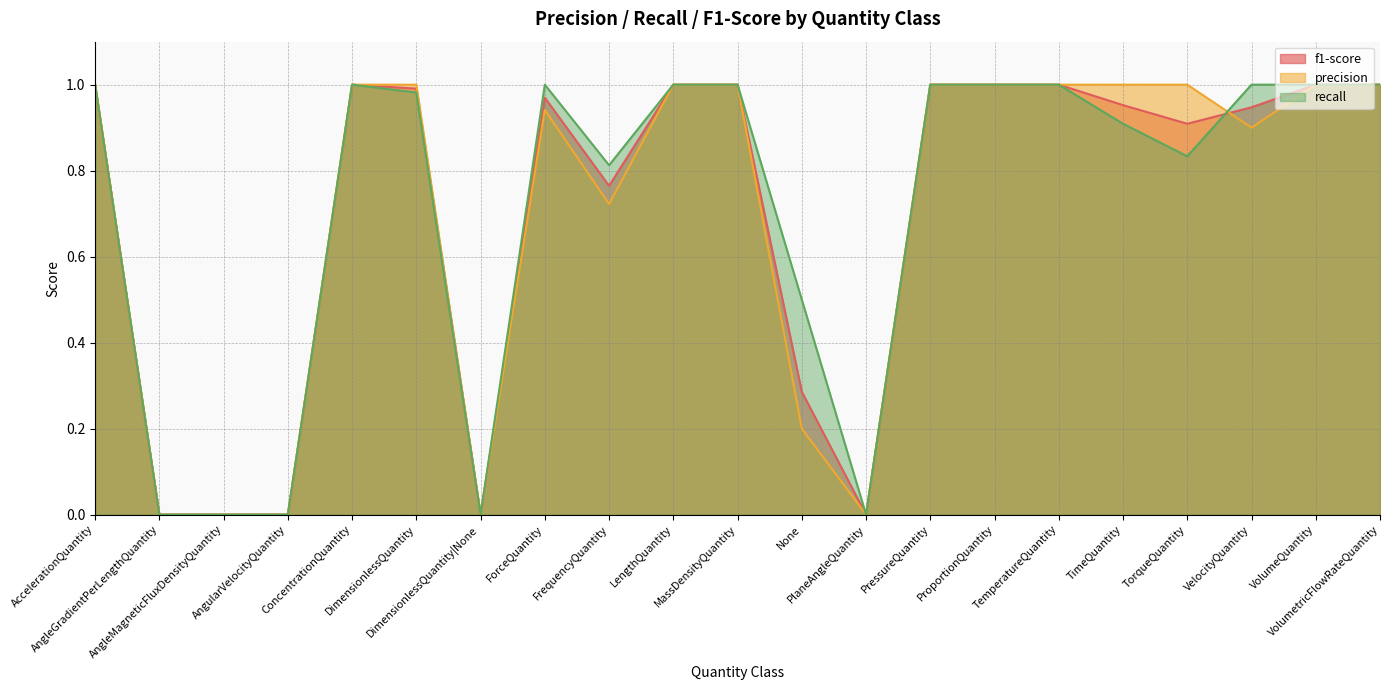

The value of f1-score at ConcentrationQuantity is 1.0. True or false?

True